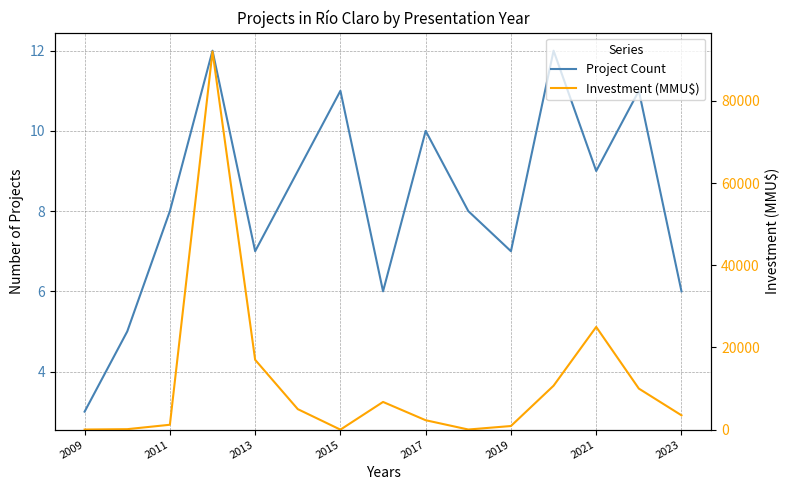

Count the Project Count values in the range 6 to 11.

11